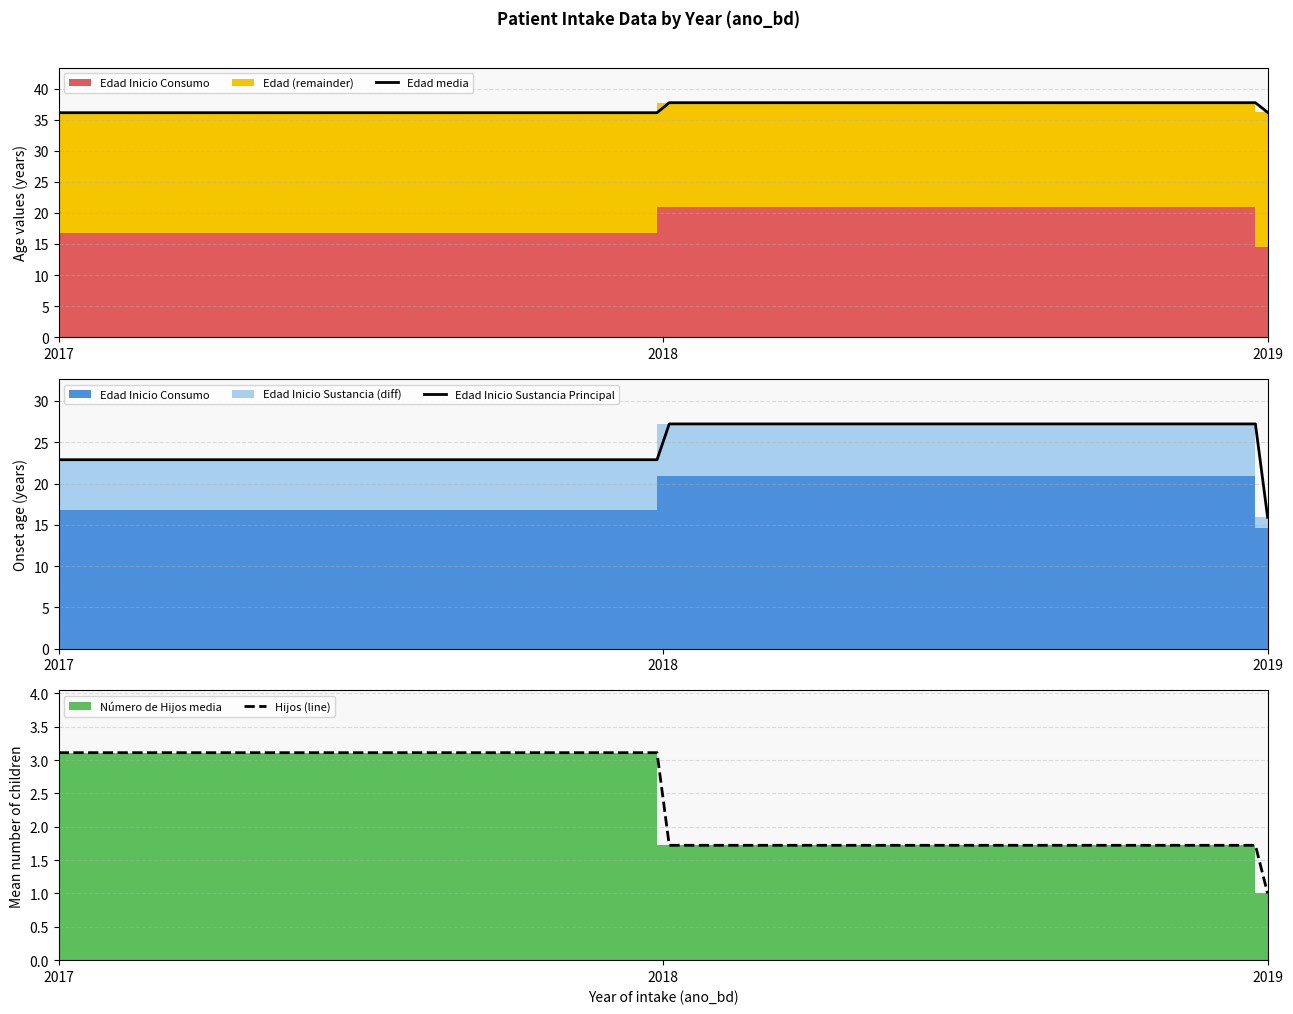

At how many categories does at least one series exceed 15?

3